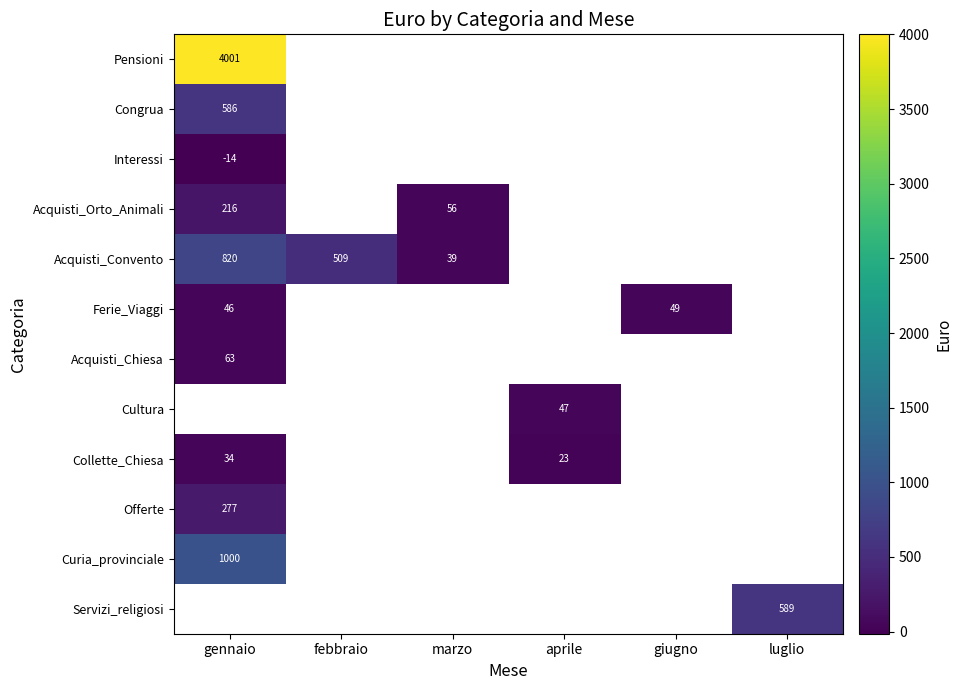

At how many categories does at least one series exceed 2796?

1